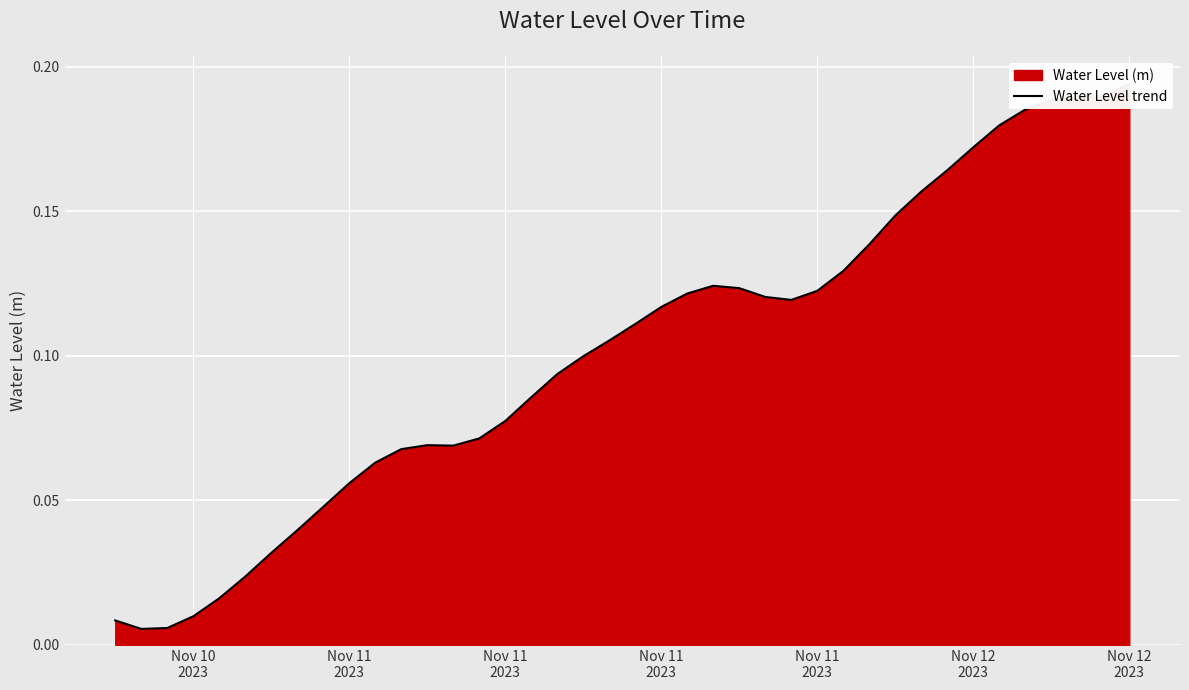

Reading right to left, list all the values displayed in this chart.

0.2	0.2	0.2	0.2	0.2	0.2	0.2	0.2	0.2	0.1	0.1	0.1	0.1	0.1	0.1	0.1	0.1	0.1	0.1	0.1	0.1	0.1	0.1	0.1	0.1	0.1	0.1	0.1	0.1	0.1	0.1	0.0	0.0	0.0	0.0	0.0	0.0	0.0	0.0	0.0